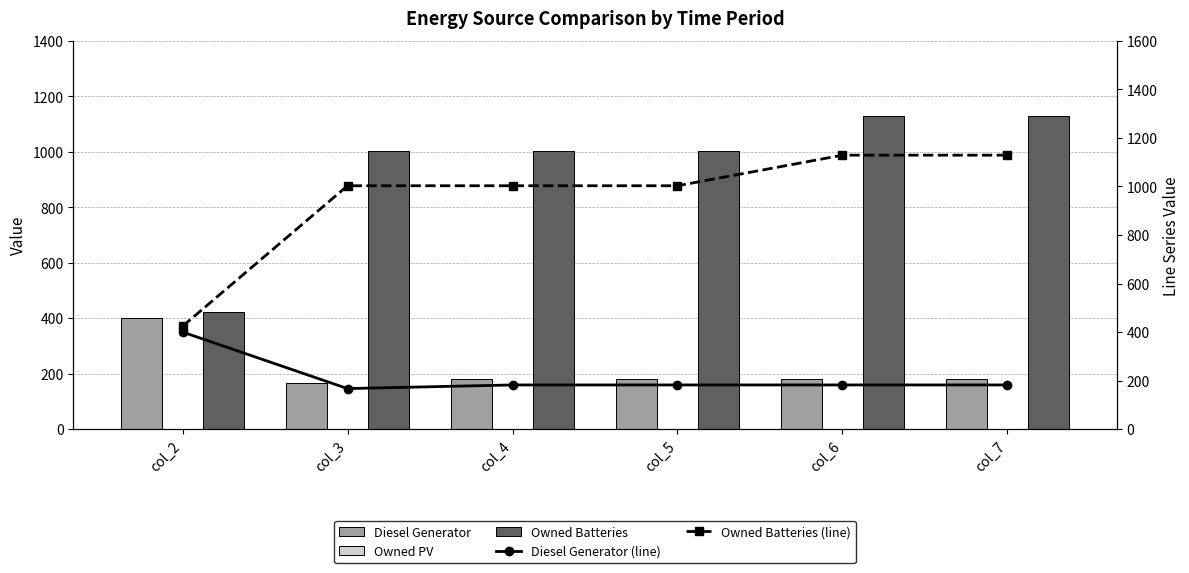

True or false: Owned Batteries (line) has a value of 1003 at col_4.

True